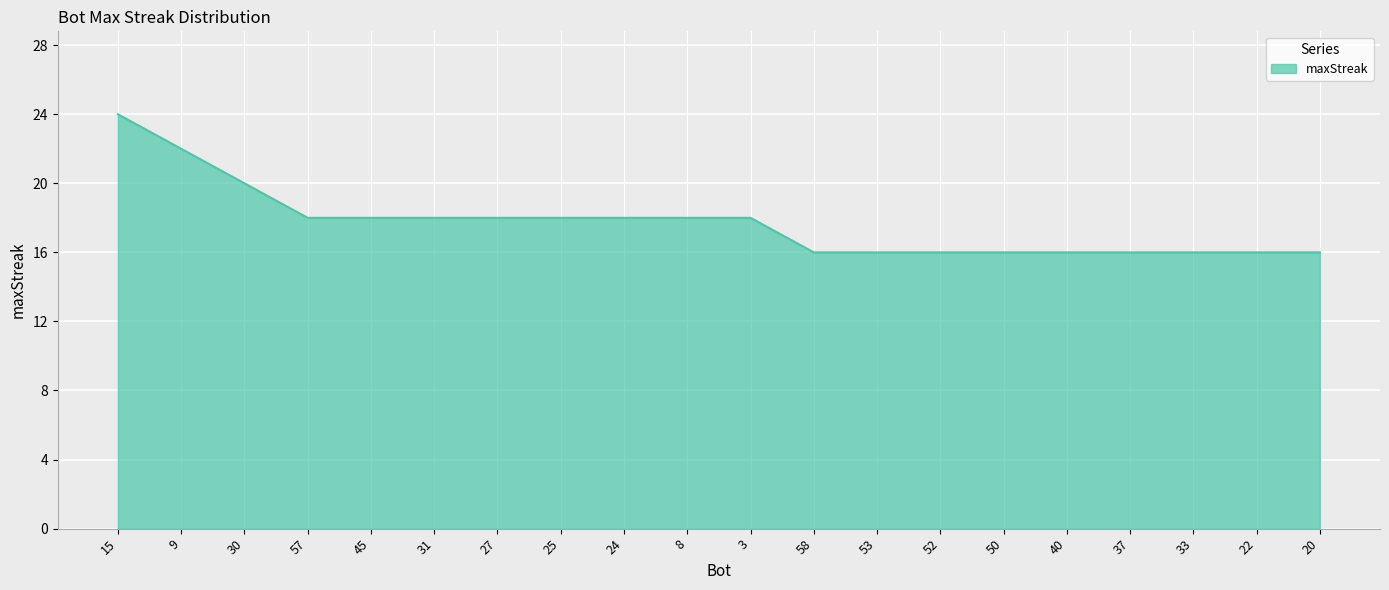

What position from the left is 3?

11